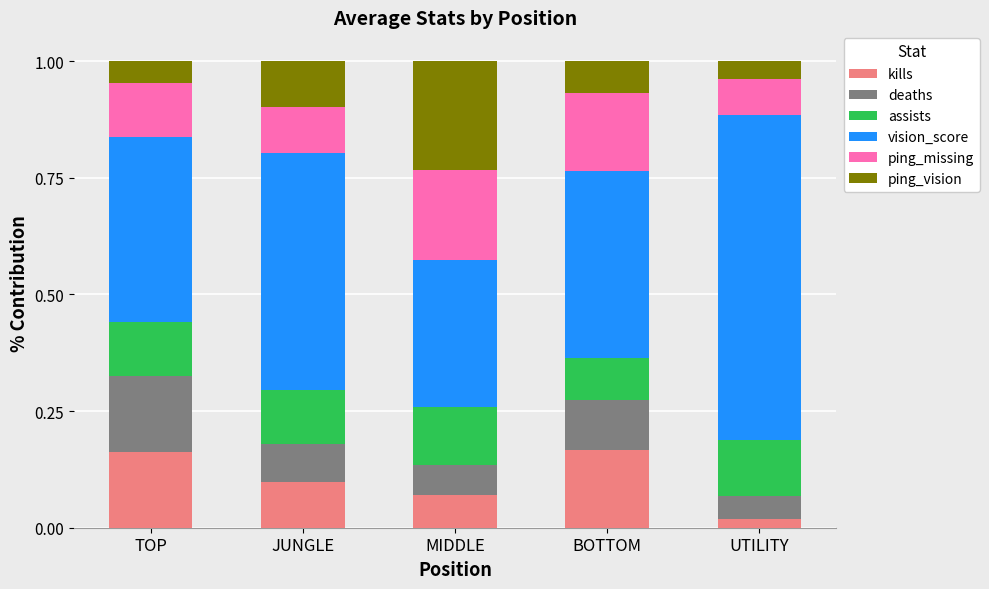

The kills series shows 0.2 at BOTTOM. True or false?

True